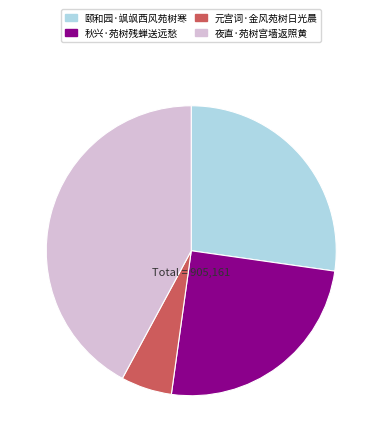

Is the sum of 元宫词·金风苑树日光晨 and 秋兴·苑树残蝉送远愁 greater than half?

No